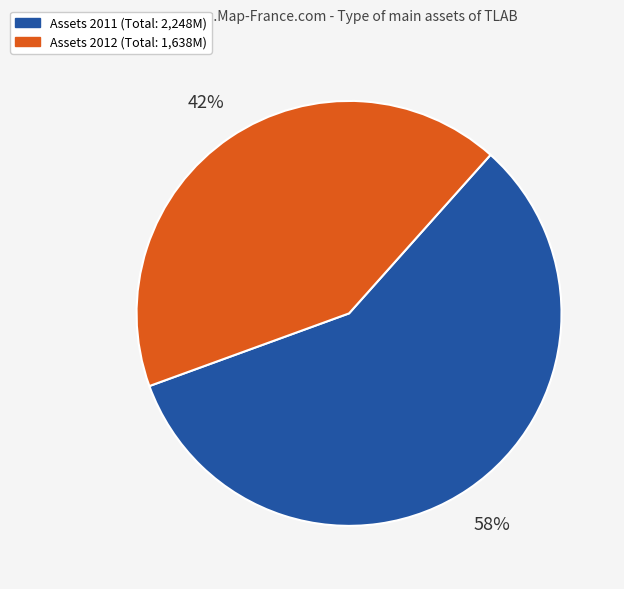

To the nearest percent, what is the average slice percentage?

50%